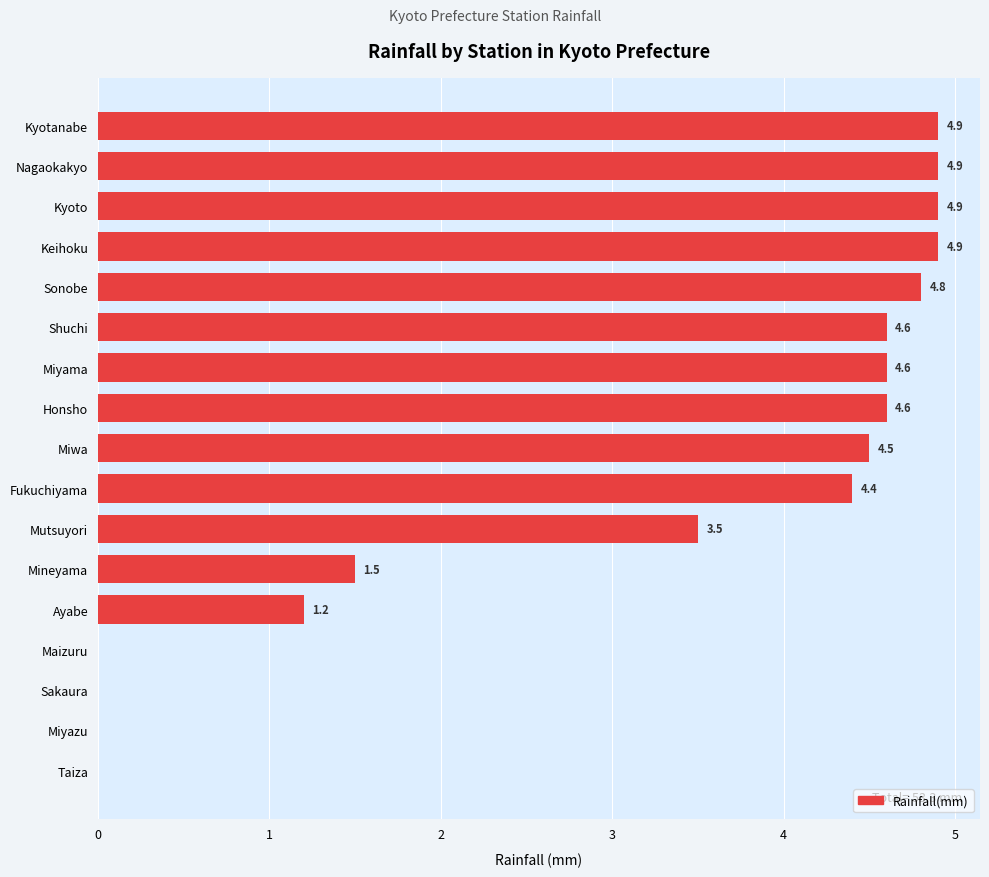

What is the greatest value displayed?

4.9